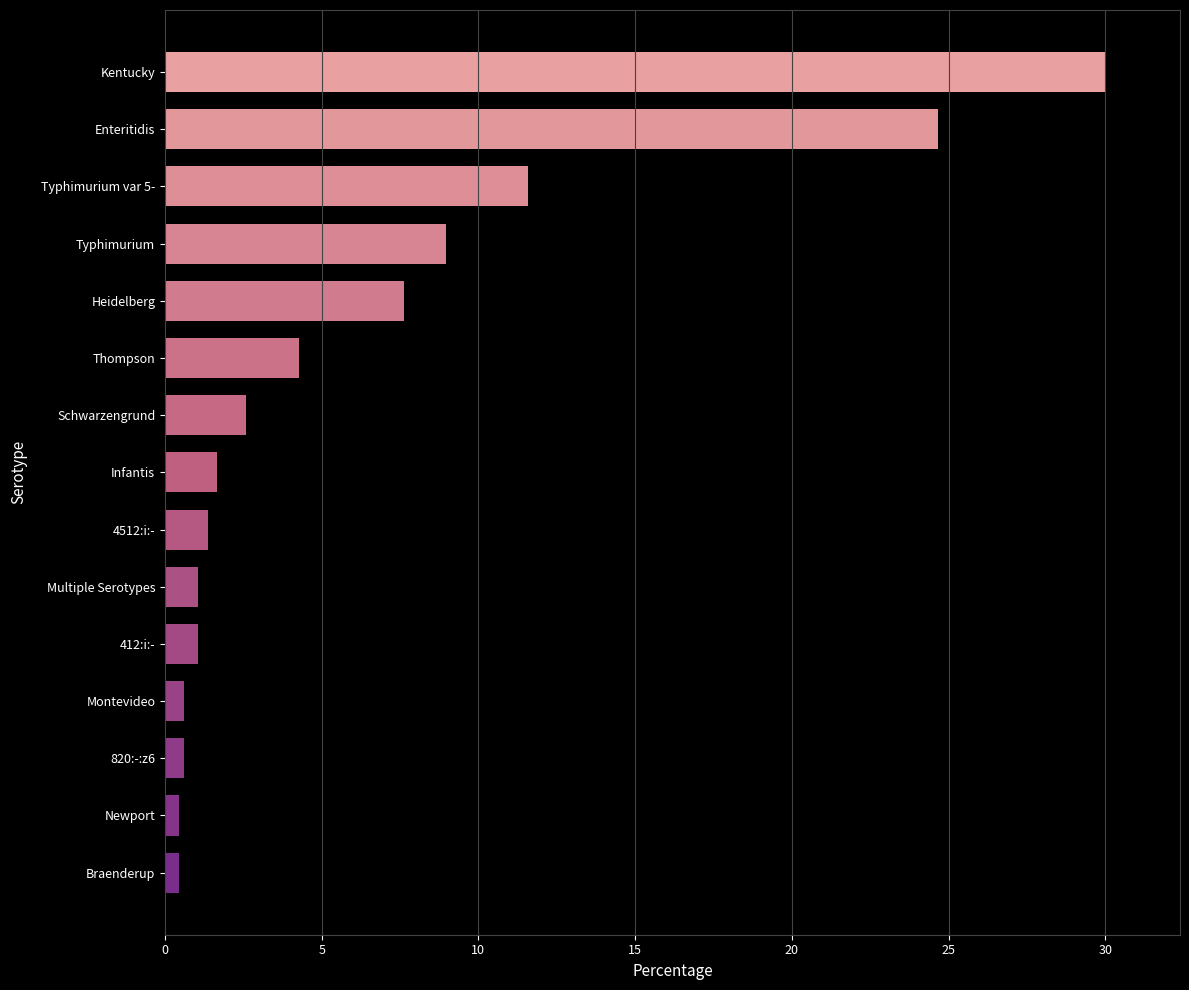

Does the chart contain any negative values?

No